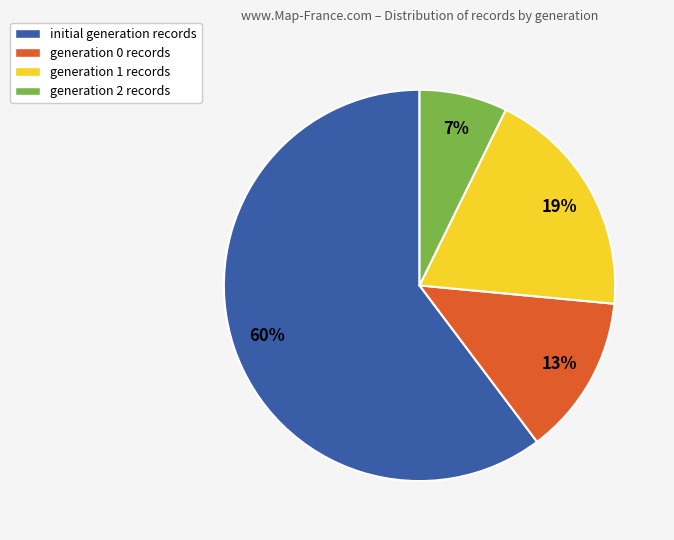

How many slices are in this pie chart?

4